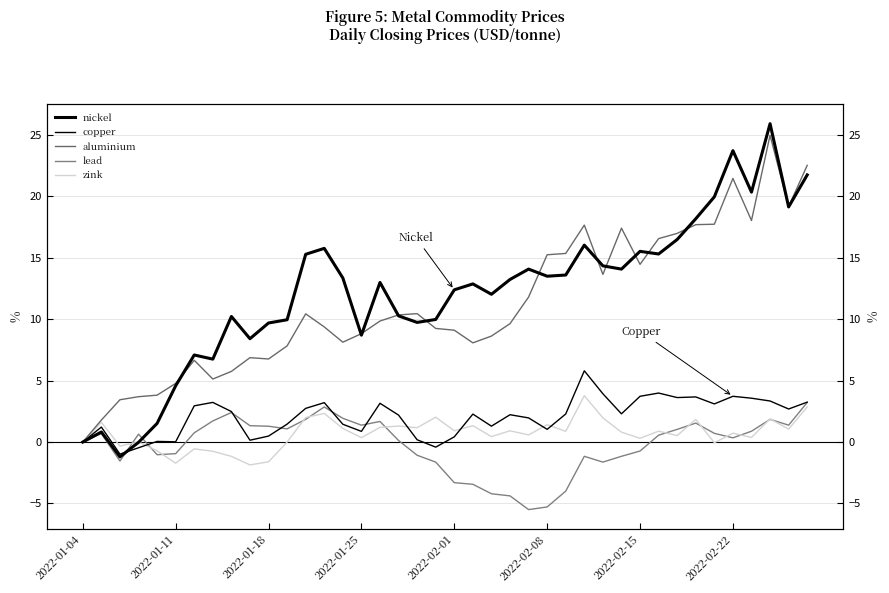

The lead series shows 1.8 at 12. True or false?

True